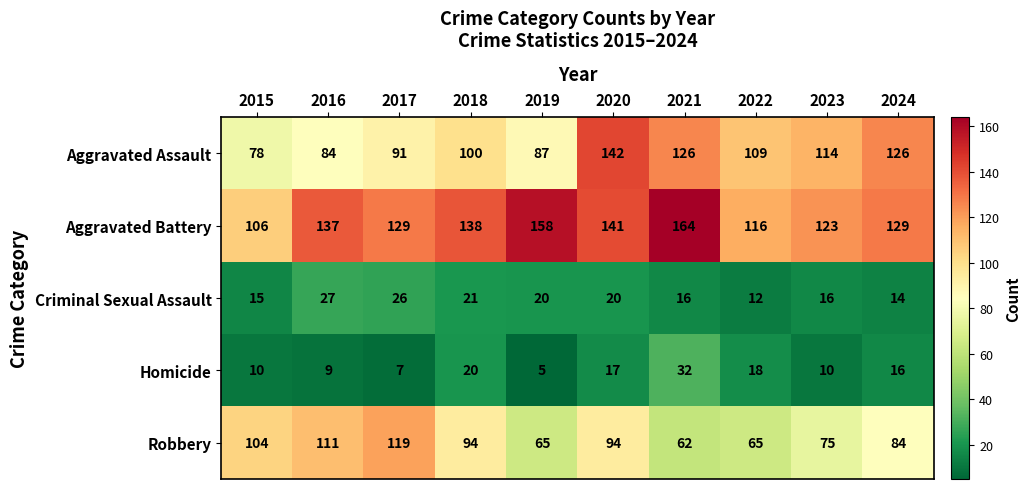

Rank the series at 2020 from highest to lowest value.

Aggravated Assault, Aggravated Battery, Robbery, Criminal Sexual Assault, Homicide